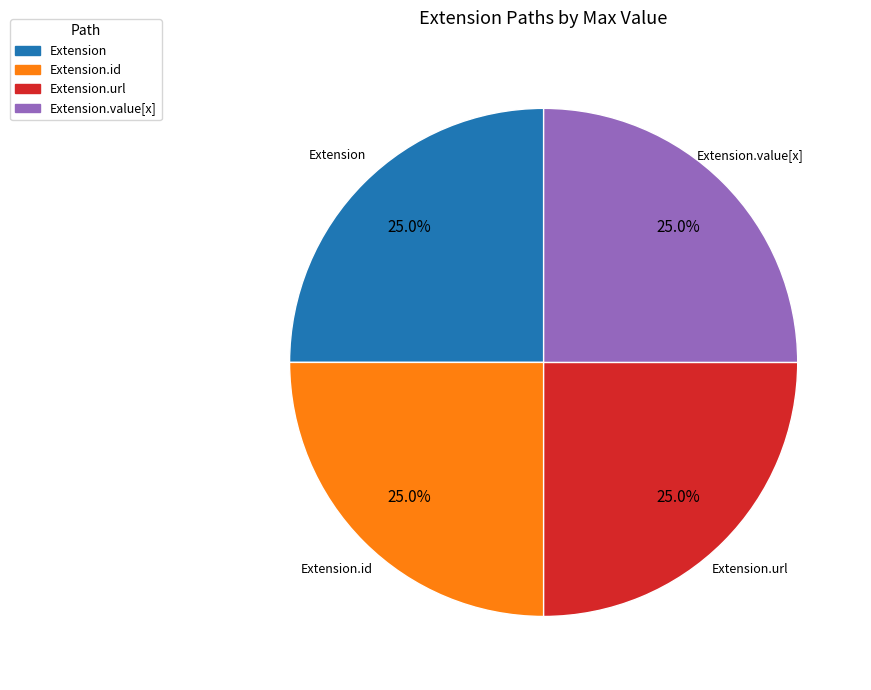

Does Extension.id represent more than half of the total?

No